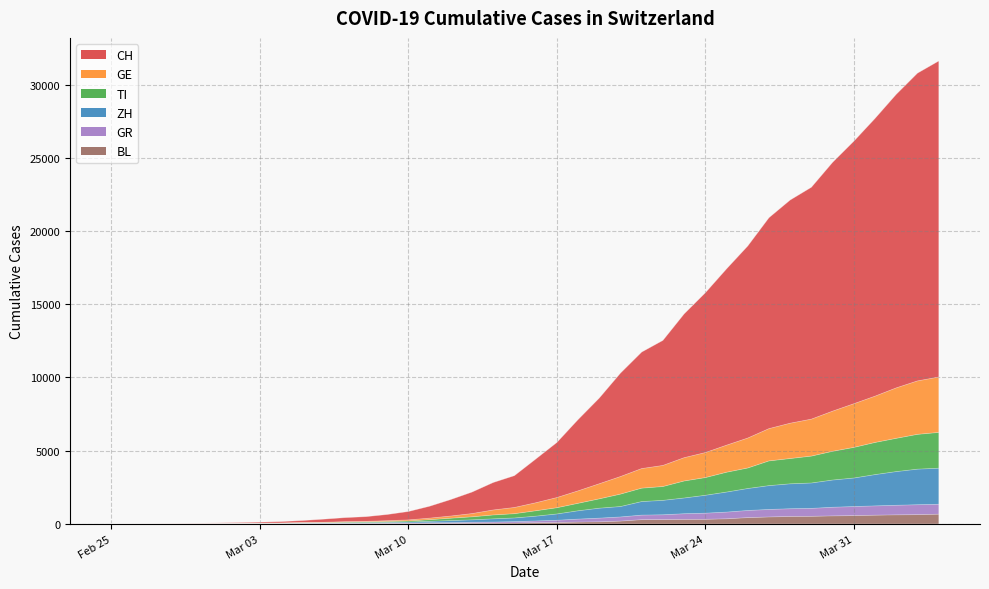

How many values in GE are above zero?

39